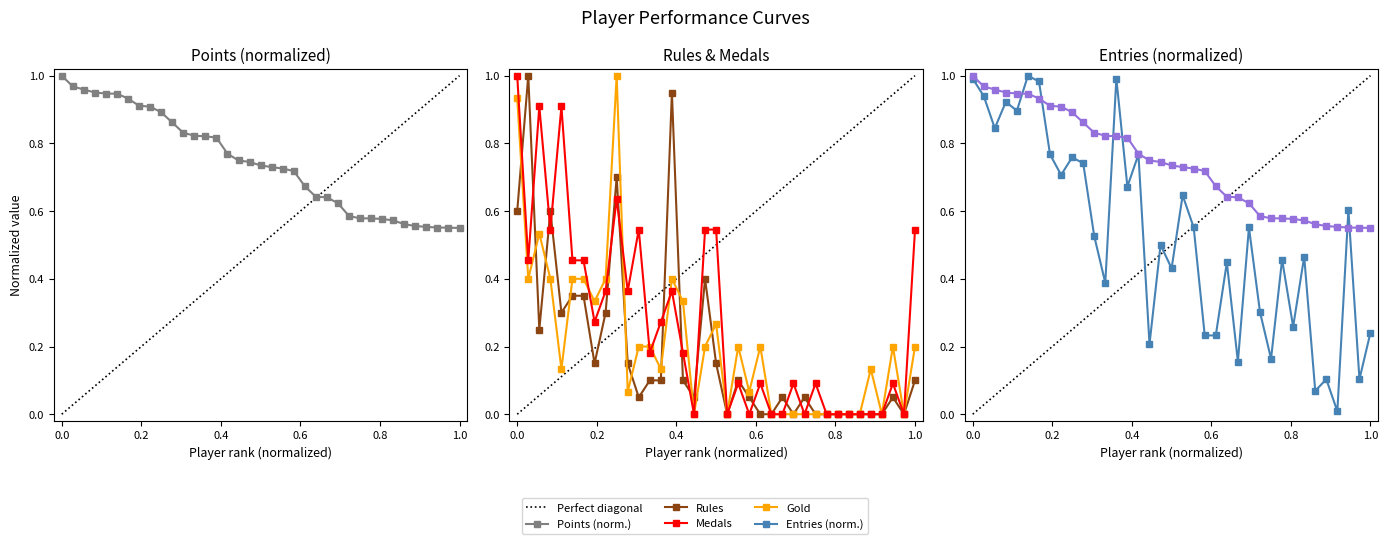

Which series has the largest range (max minus min)?

Rules